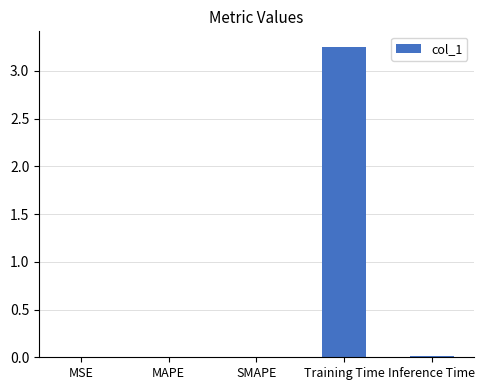

The value at SMAPE is 0.0. True or false?

True